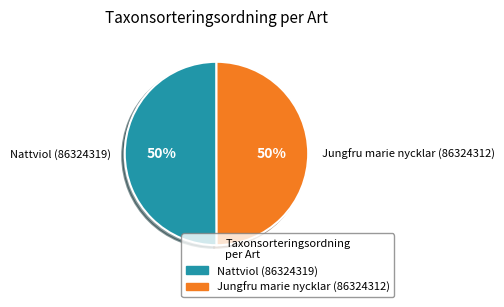

Do Jungfru marie nycklar (86324312) and Nattviol (86324319) together represent more than half of the pie?

Yes